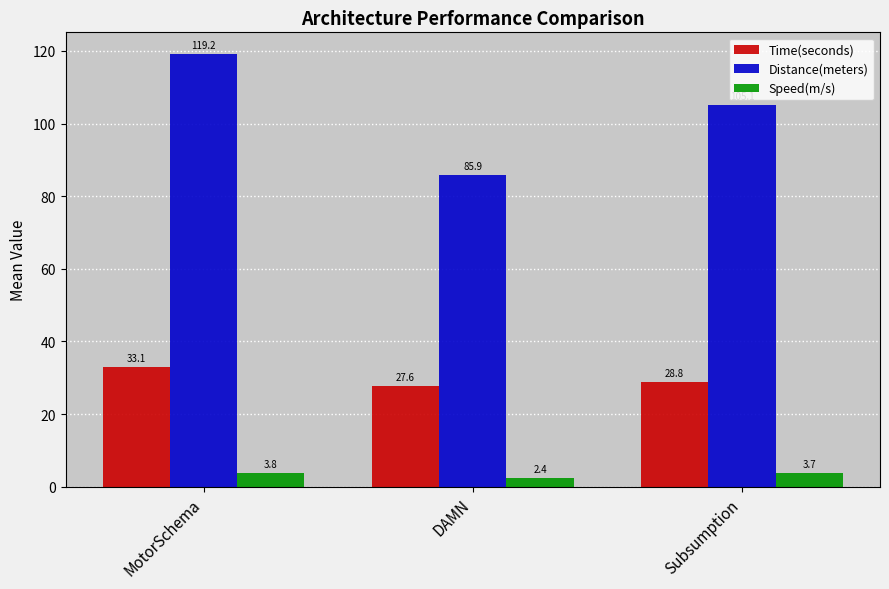

At which label is Speed(m/s) closest to 3?

DAMN